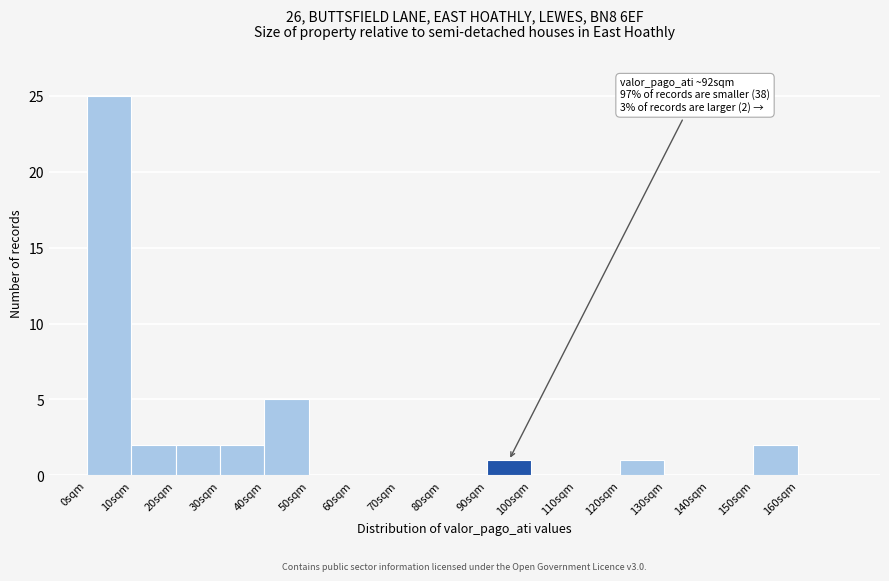

Over which range of the x-axis is the bar tallest?

0 to 10